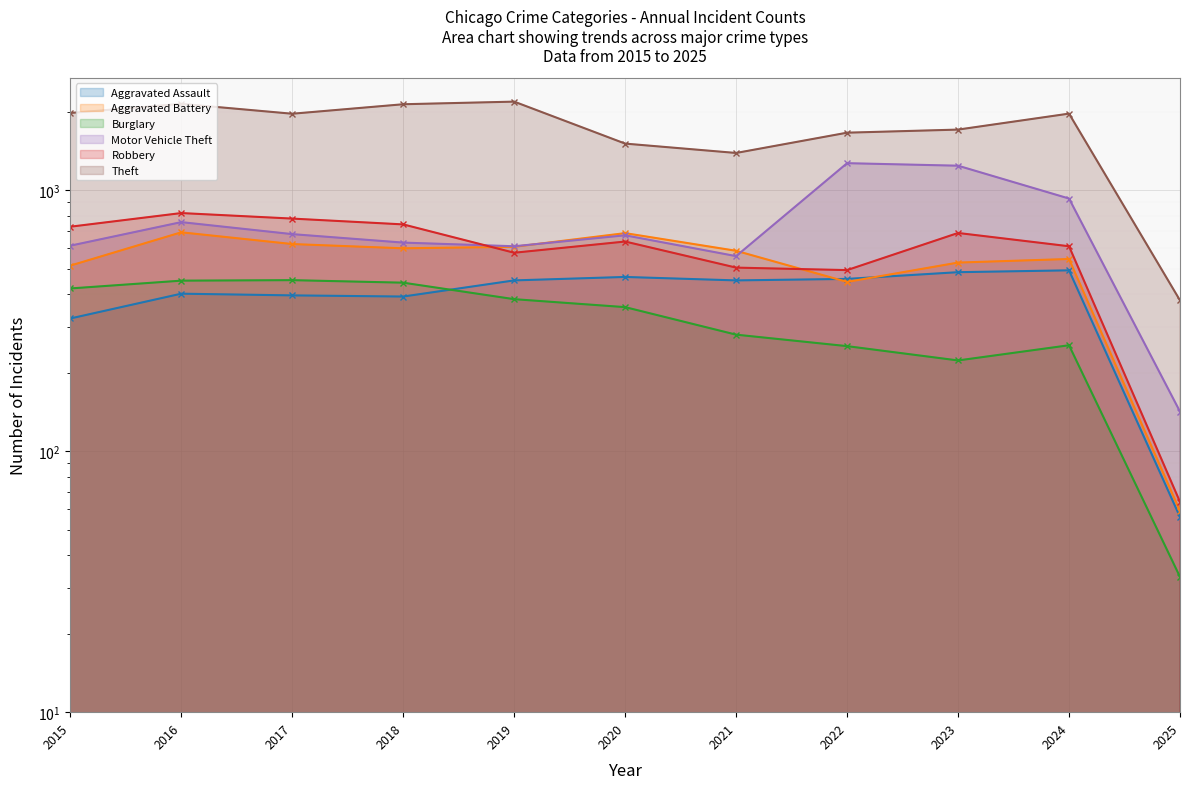

Between which two adjacent categories do Robbery and Aggravated Battery first intersect?

2018 and 2019